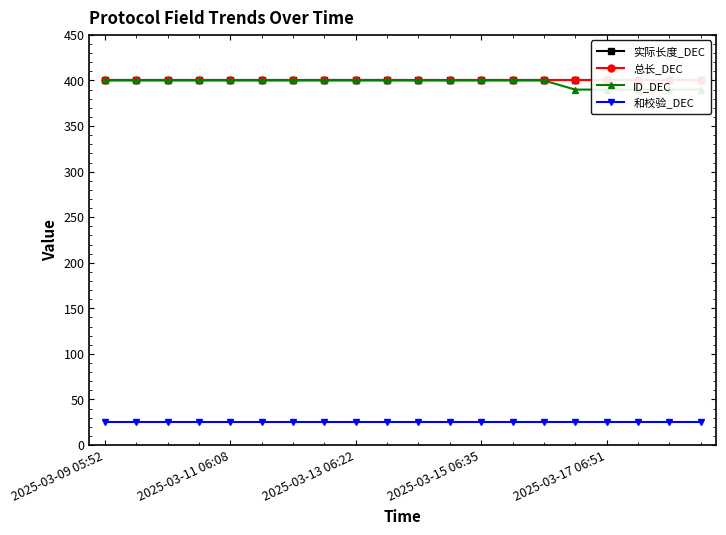

Is the value of 总长_DEC at 2025-03-13 06:22 greater than the value of ID_DEC at 19?

Yes